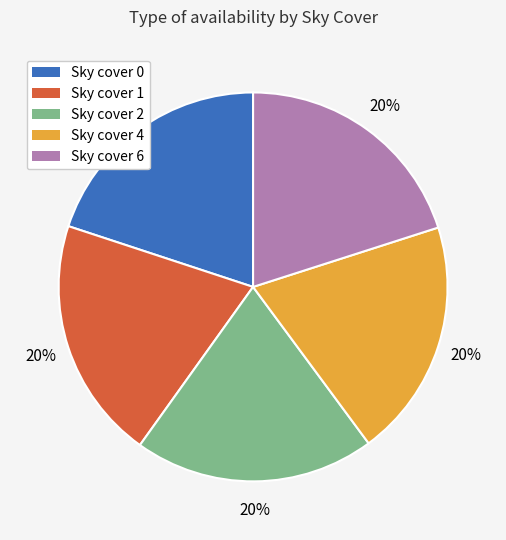

Is there any slice that represents more than half of the pie?

No